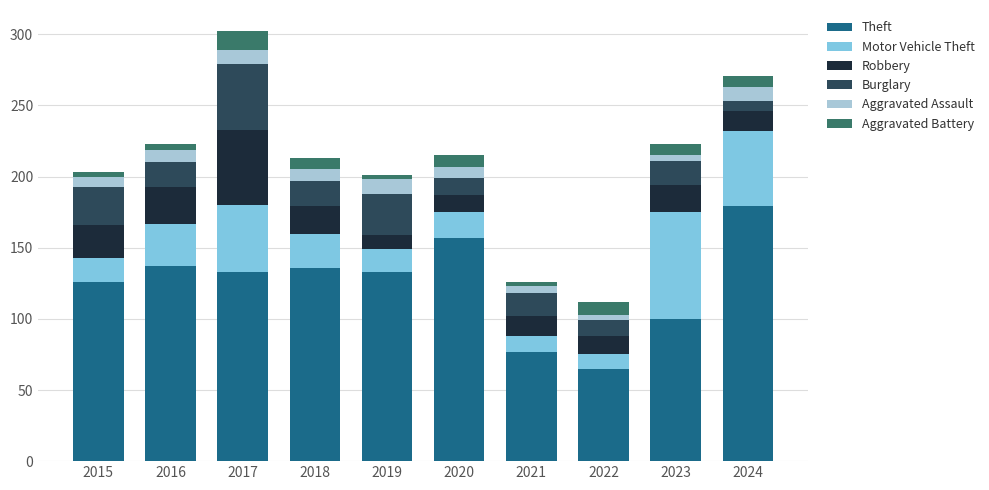

Count the number of data series in this chart.

6